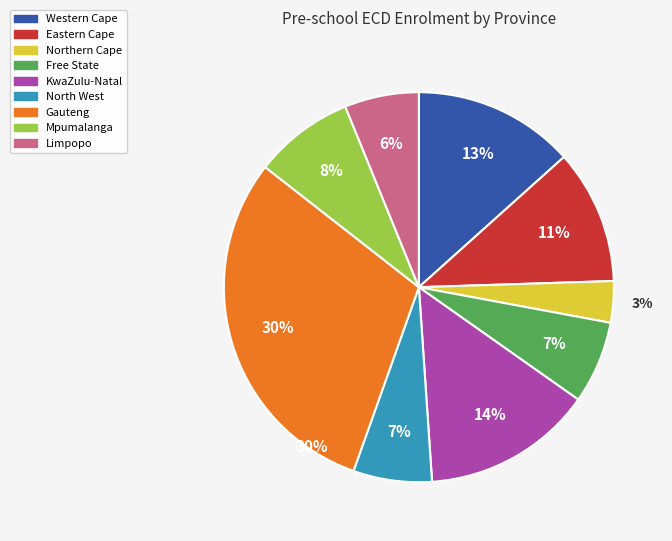

Approximately how many times larger is the value at Mpumalanga compared to Free State?

1.2